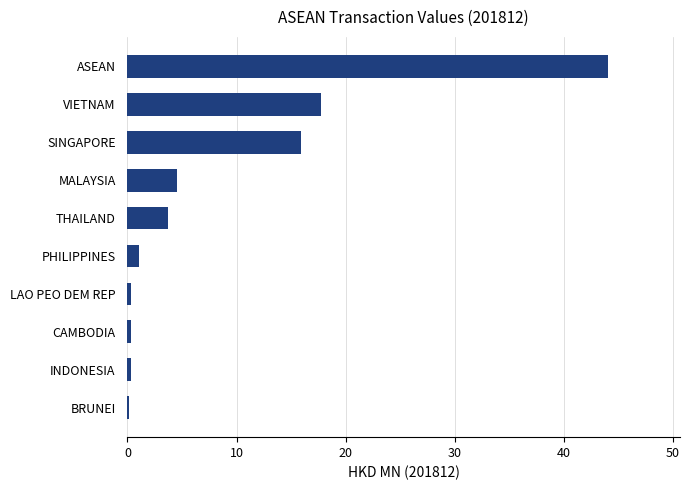

What is the sum of all values?

88.0